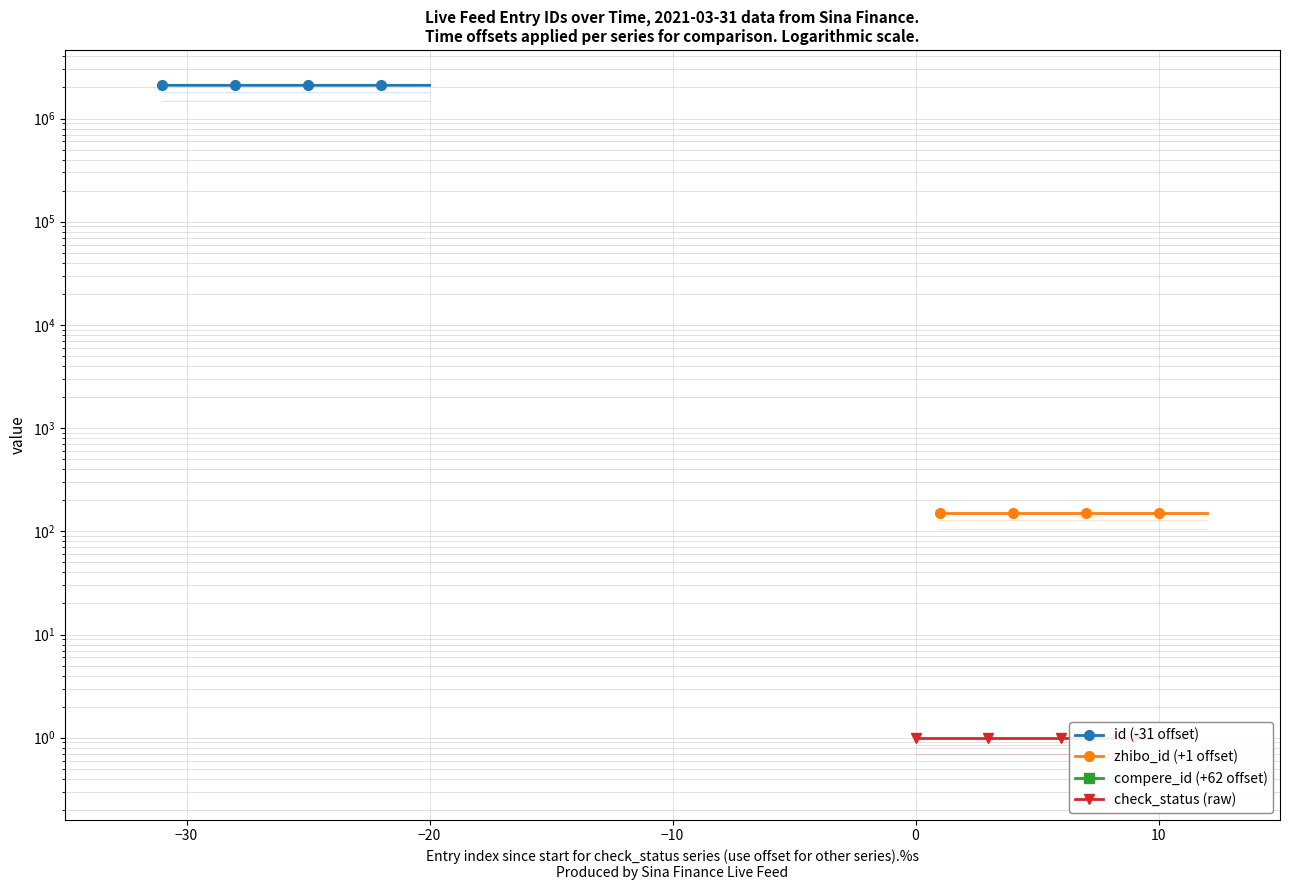

What are all the series names shown in the legend?

id (-31 offset), zhibo_id (+1 offset), compere_id (+62 offset), check_status (raw)